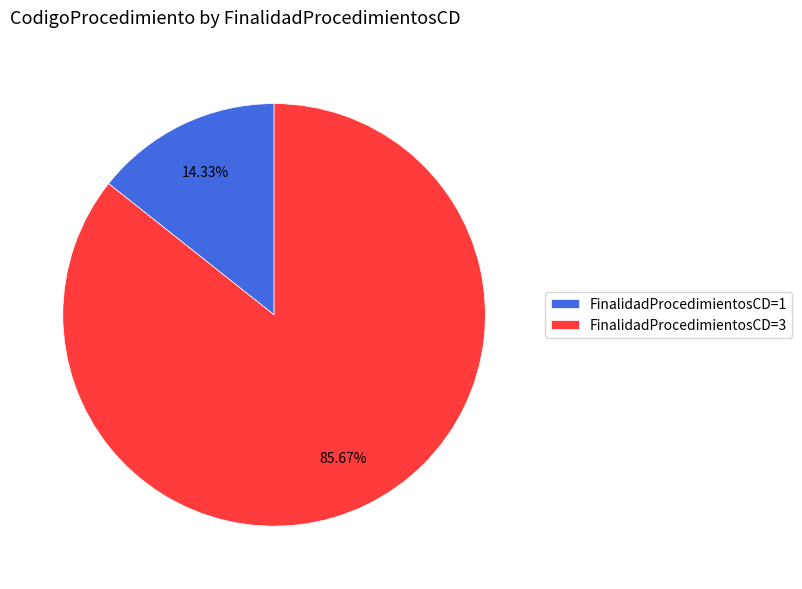

How many segments does this pie chart have?

2